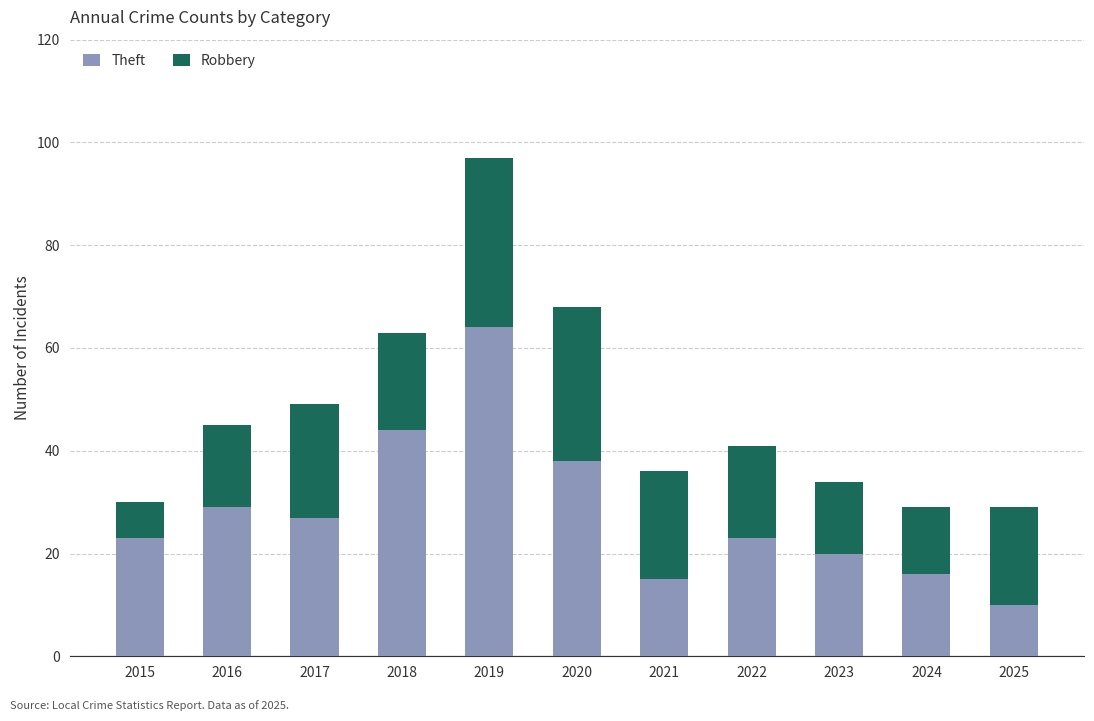

What is the difference between the maximum and minimum values in the Theft series?

54